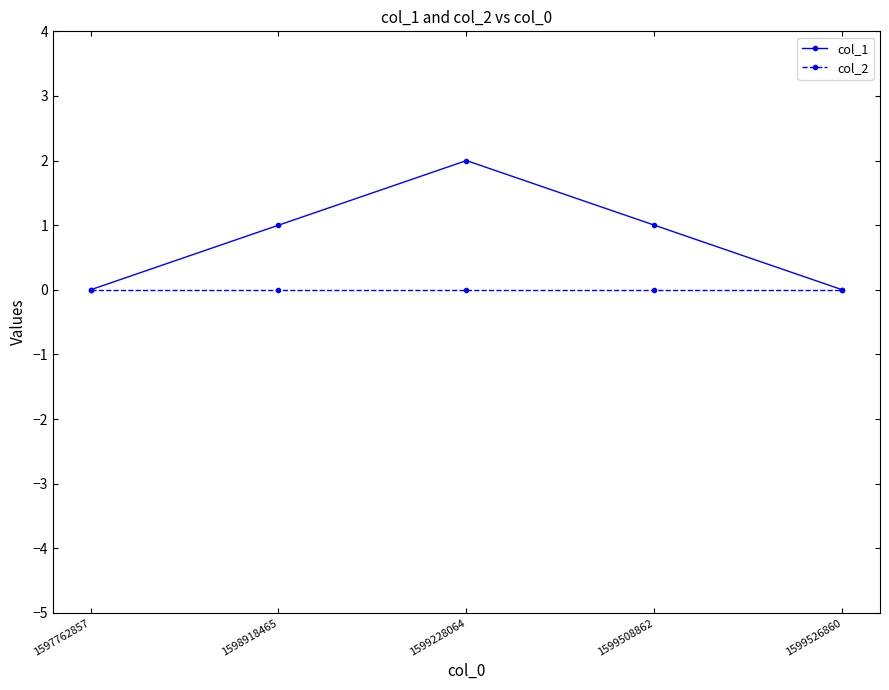

What is the average value of the col_1 series?

1